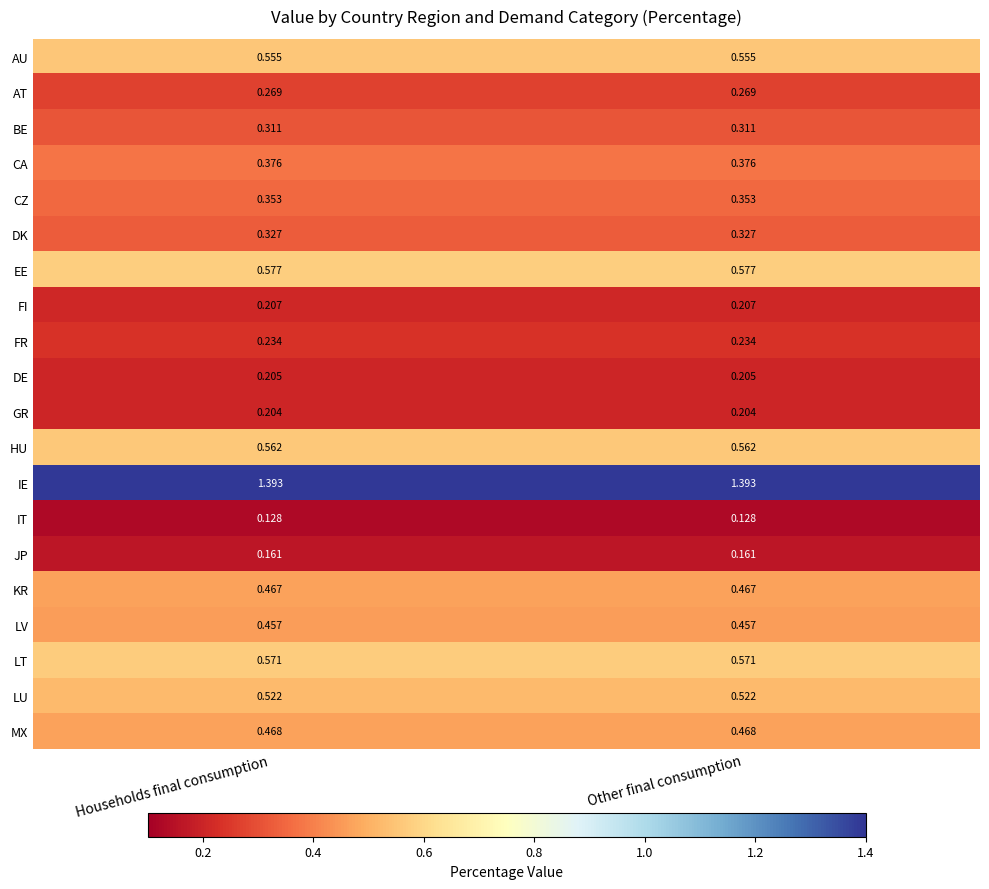

Rank the series by their maximum value, from highest to lowest.

IE, EE, LT, HU, AU, LU, MX, KR, LV, CA, CZ, DK, BE, AT, FR, FI, DE, GR, JP, IT